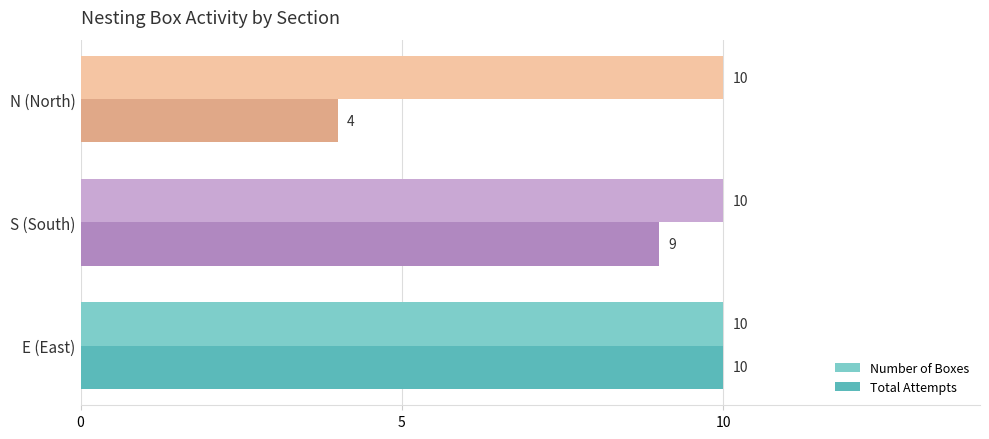

How many series are shown in this chart?

2